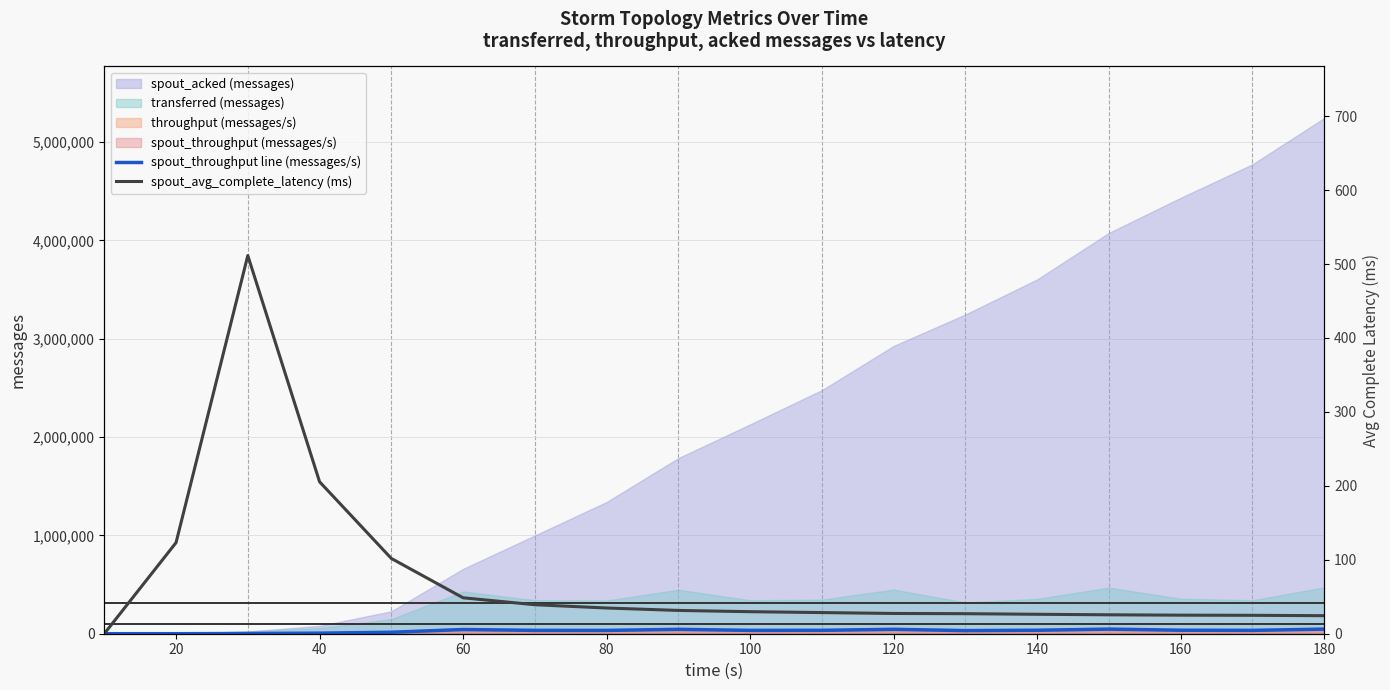

How many data points in spout_throughput line (messages/s) are less than 34067?

9